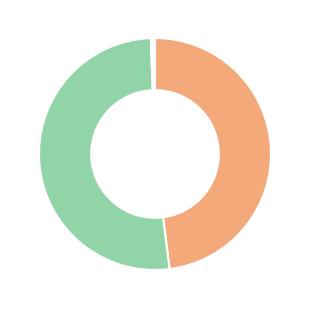

Is there a majority slice in this chart?

Yes